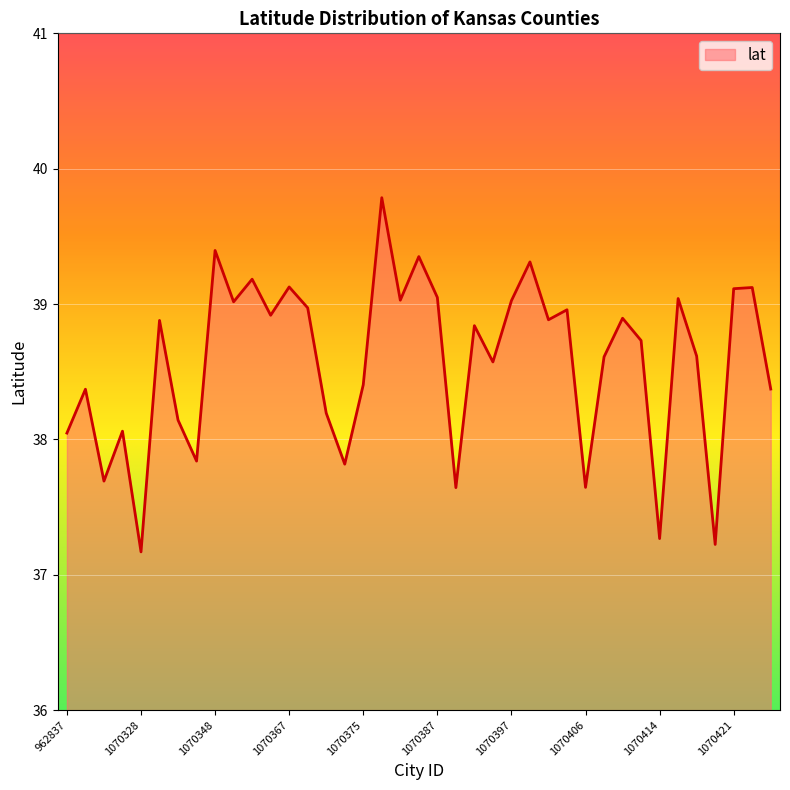

What is the difference between the maximum and minimum values?

2.6